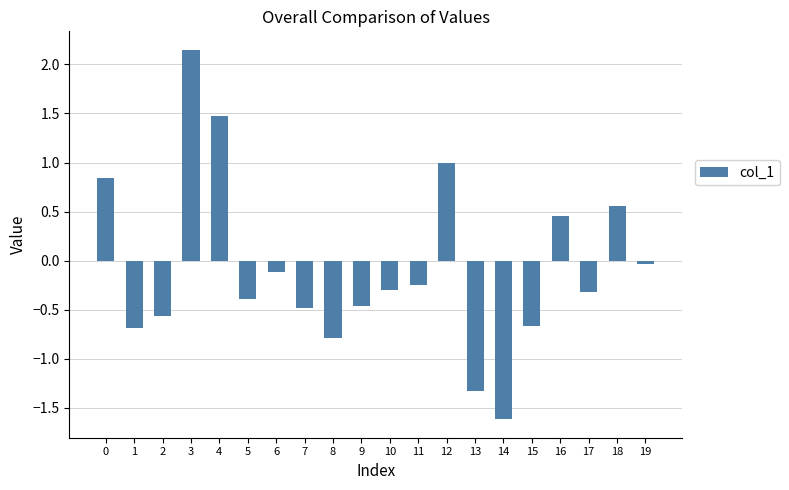

Where is the data nearest to the value 0?

19